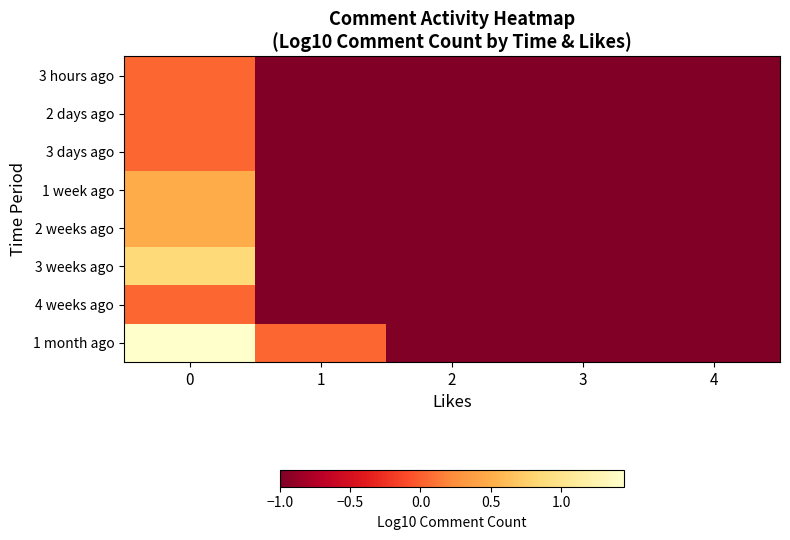

What is the greatest value displayed?

1.4